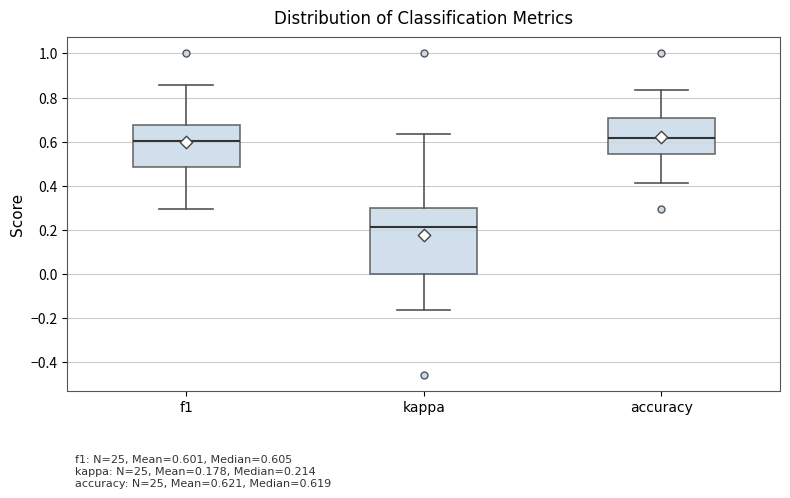

Comparing the boxes themselves (not the whiskers), which one is the tallest?

kappa